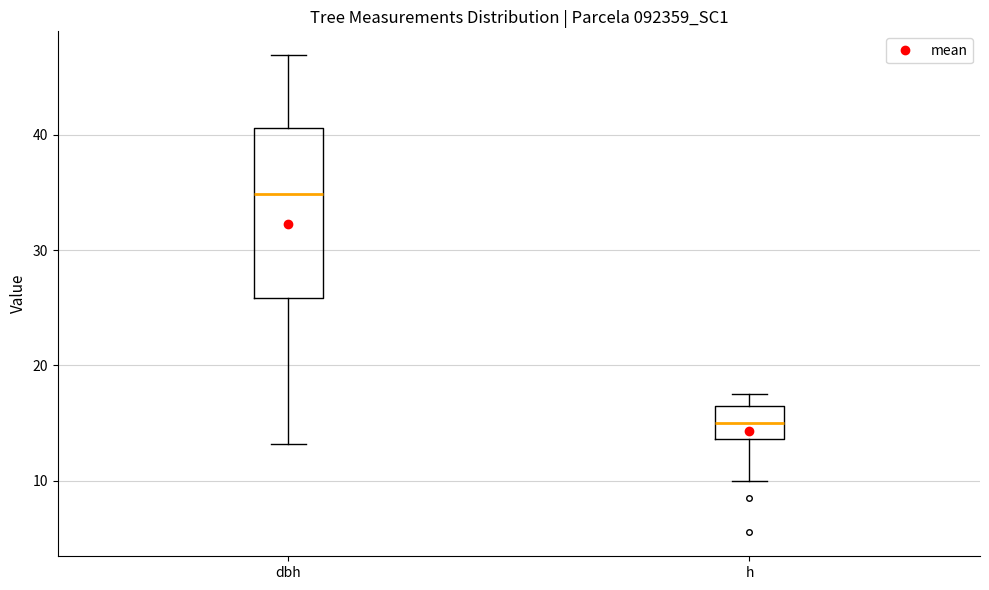

Where does the lower whisker of the box for h end on the y-axis? The values are not printed on the chart, so give them approximately, as read against the axis.

10